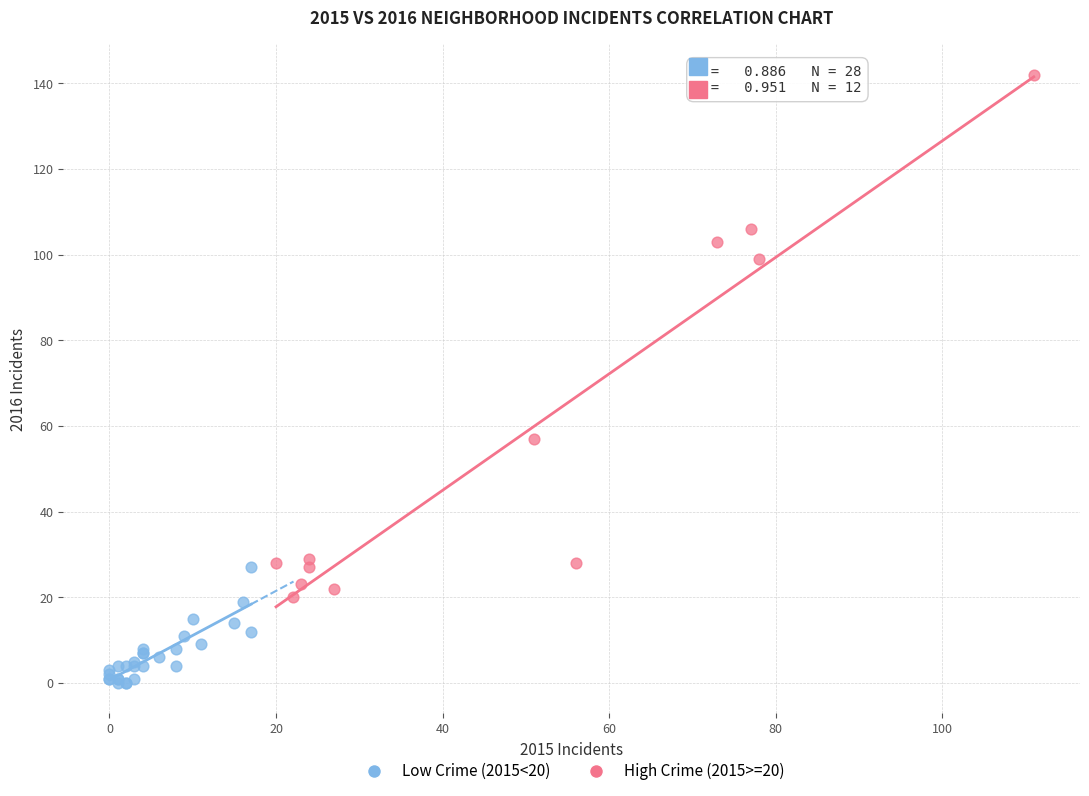

What are all the series names shown in the legend?

Low Crime (2015<20), High Crime (2015>=20)